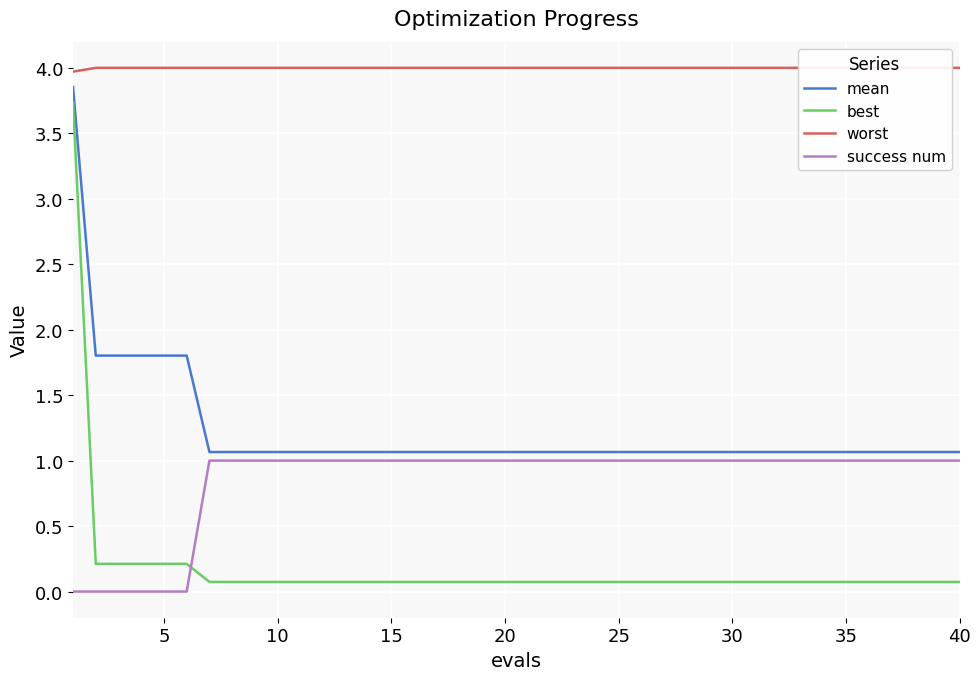

True or false: mean and best cross at least once.

False